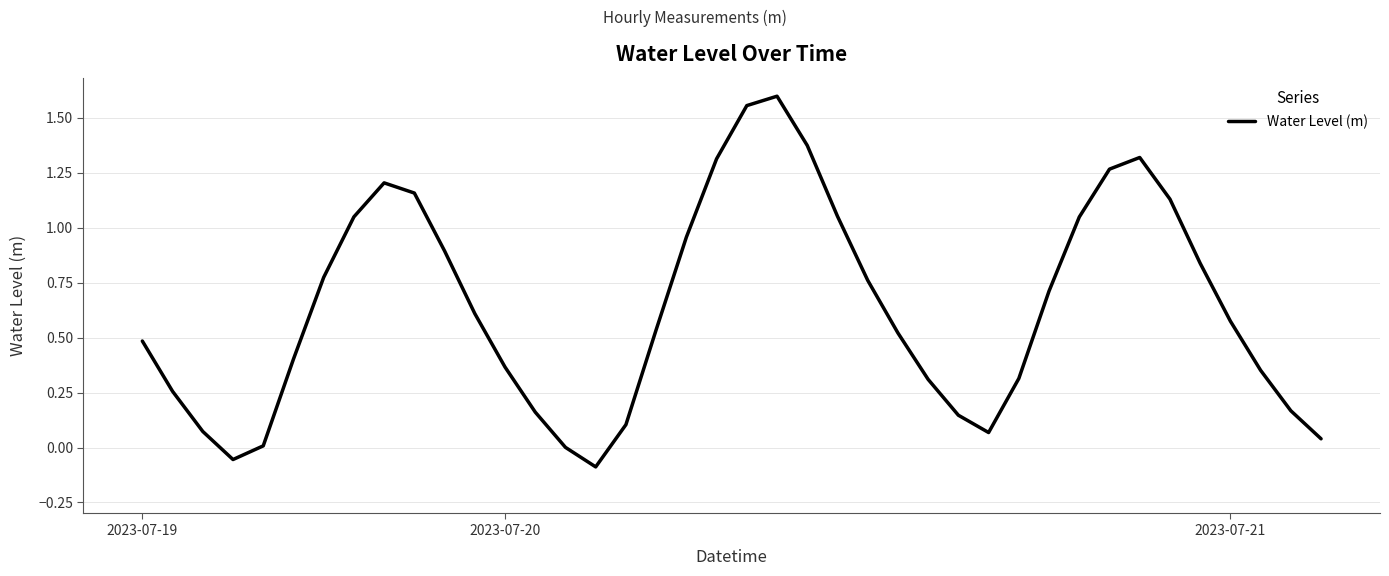

What is the difference between the maximum and minimum values?

1.7